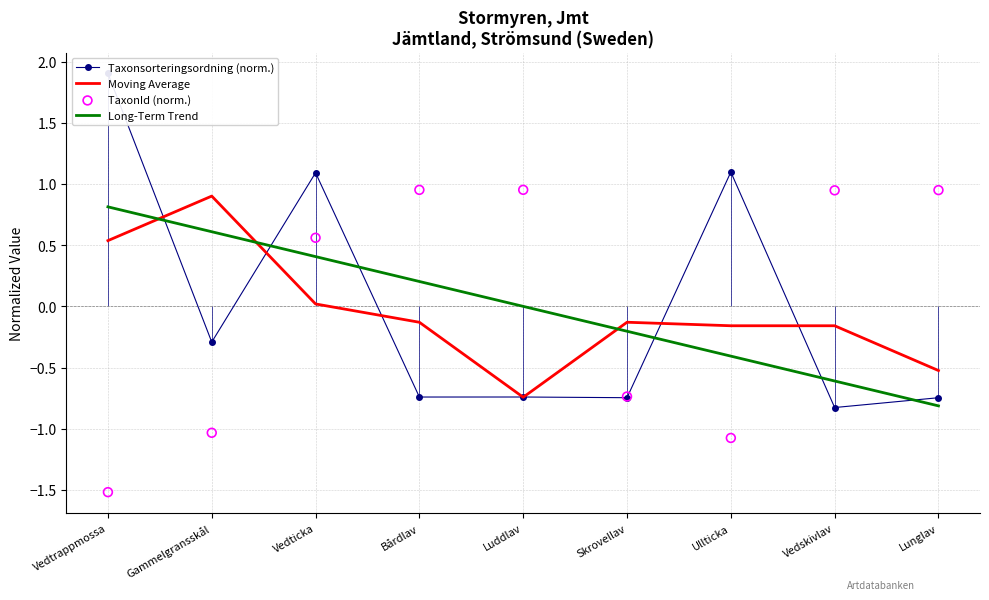

Is the value of Moving Average at Vedtrappmossa greater than the value of Long-Term Trend at Skrovellav?

Yes